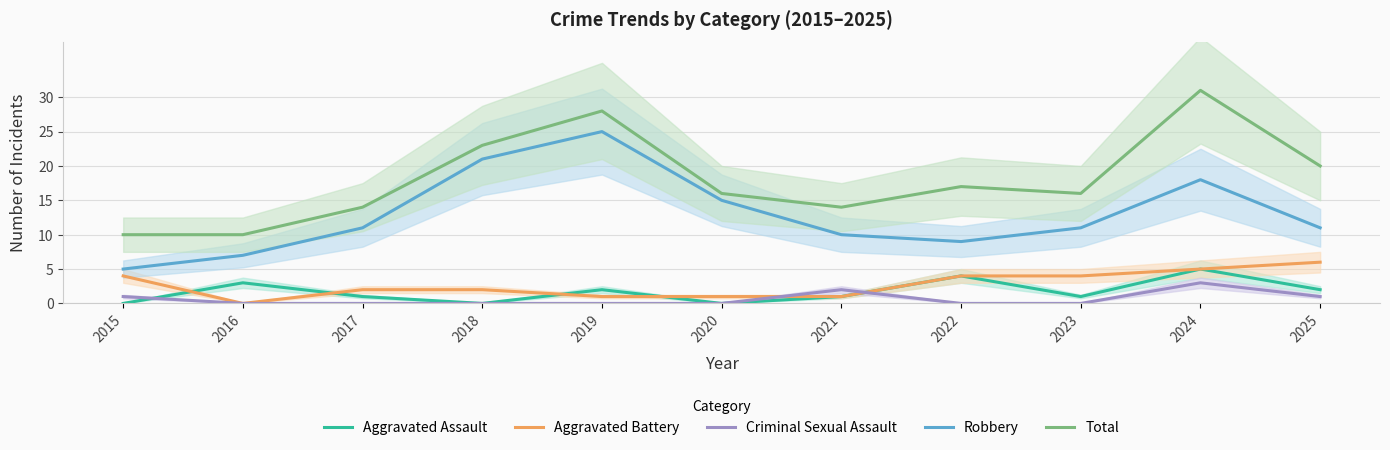

What is the difference between the highest and lowest values at 2025?

19